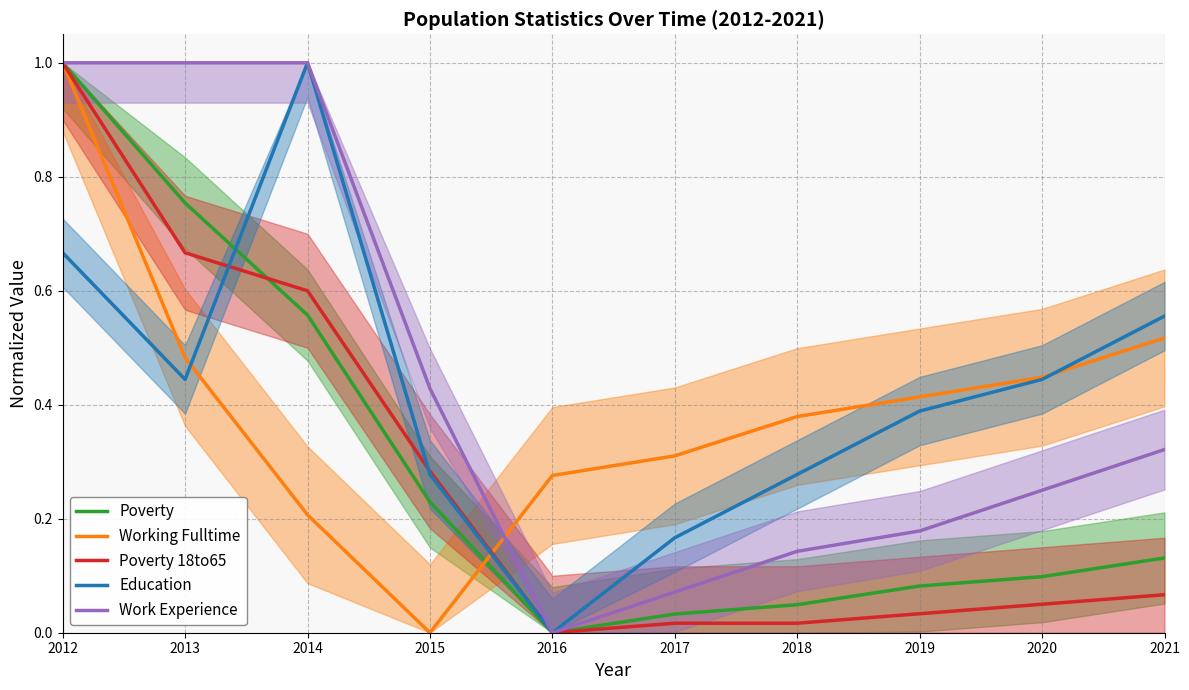

How many series are shown in this chart?

5